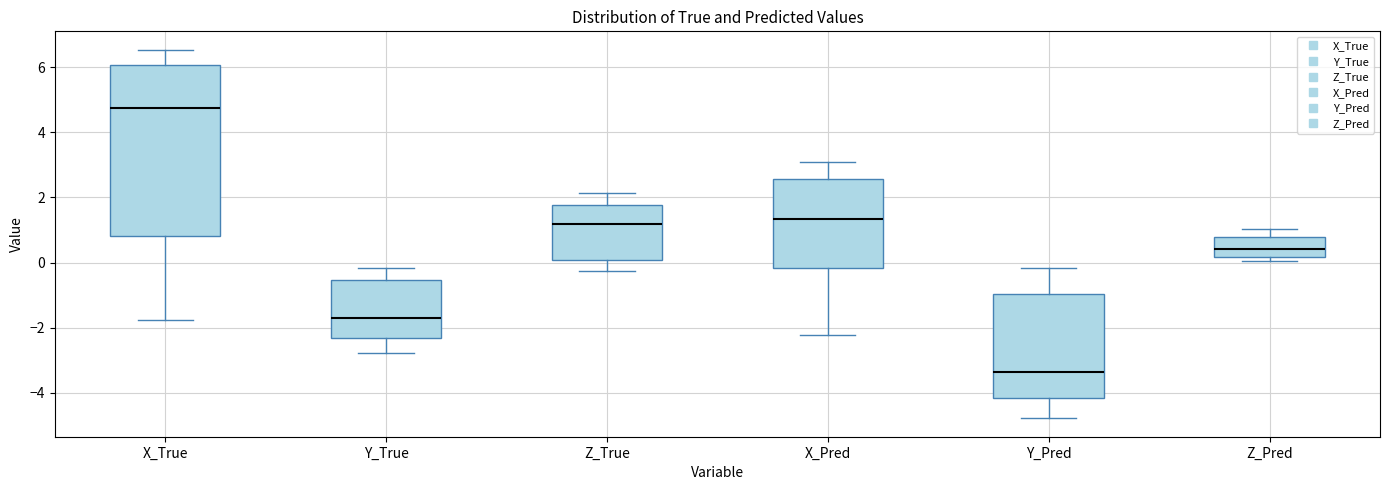

Which box's median line is the highest?

X_True